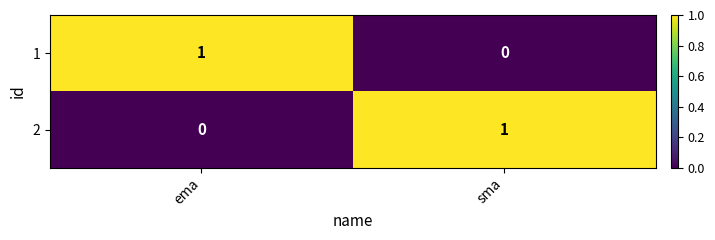

At which label does 2 reach its peak?

sma